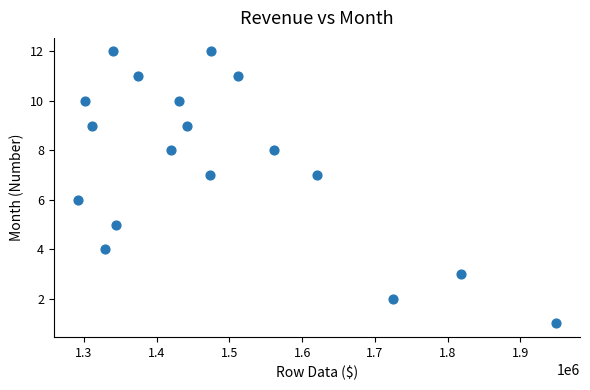

What is the range of Y values (max minus min)?

11